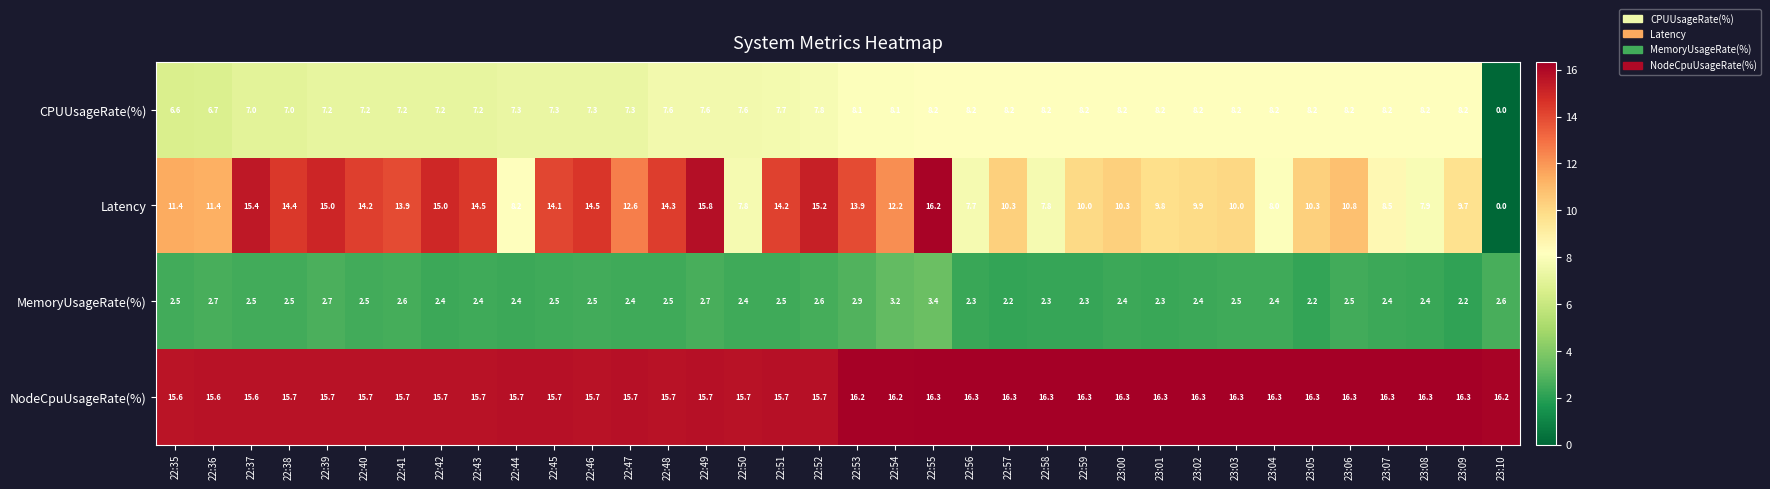

List the series in order of their peak value, highest first.

NodeCpuUsageRate(%), Latency, CPUUsageRate(%), MemoryUsageRate(%)